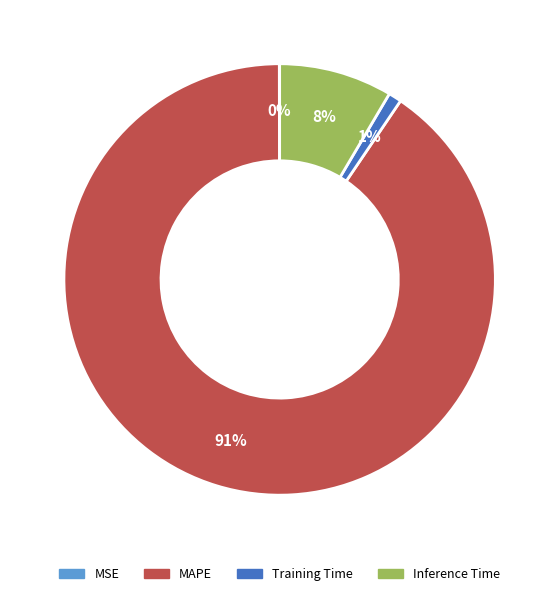

The Inference Time slice represents 17% of the pie. True or false?

False